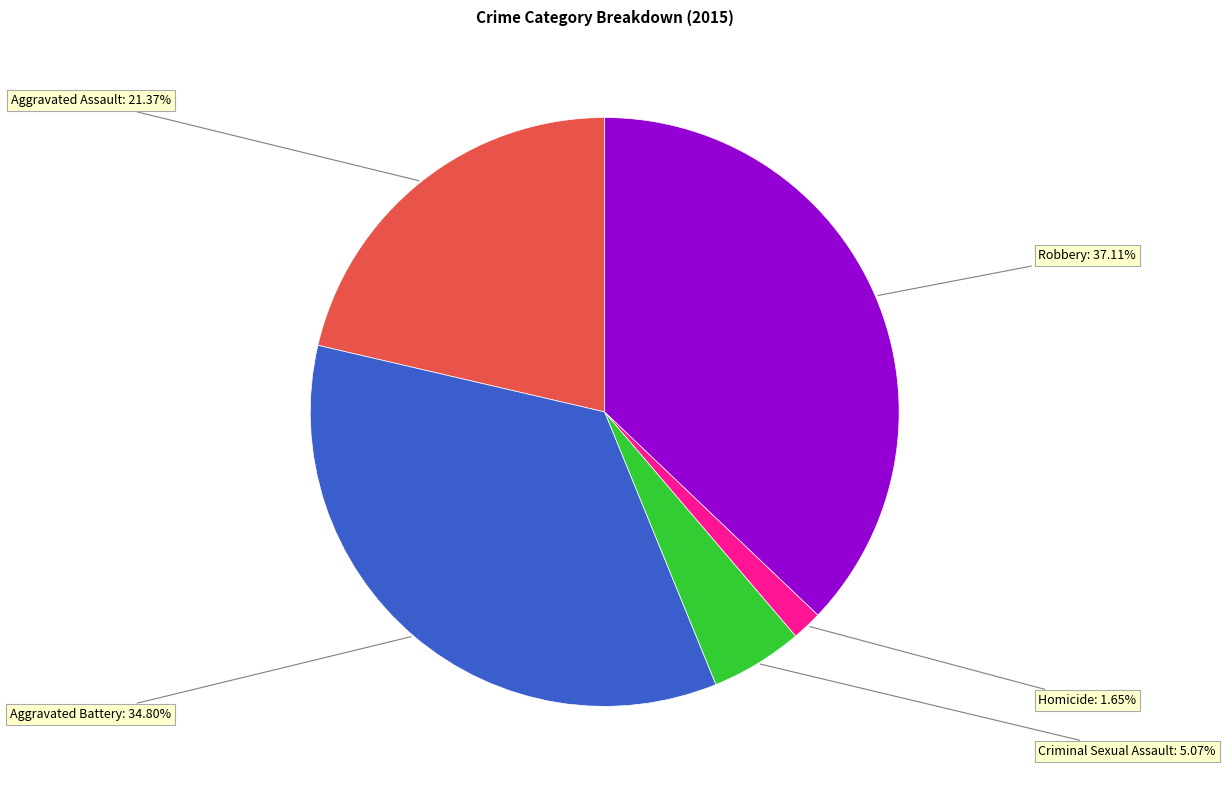

Does Criminal Sexual Assault represent more than half of the total?

No